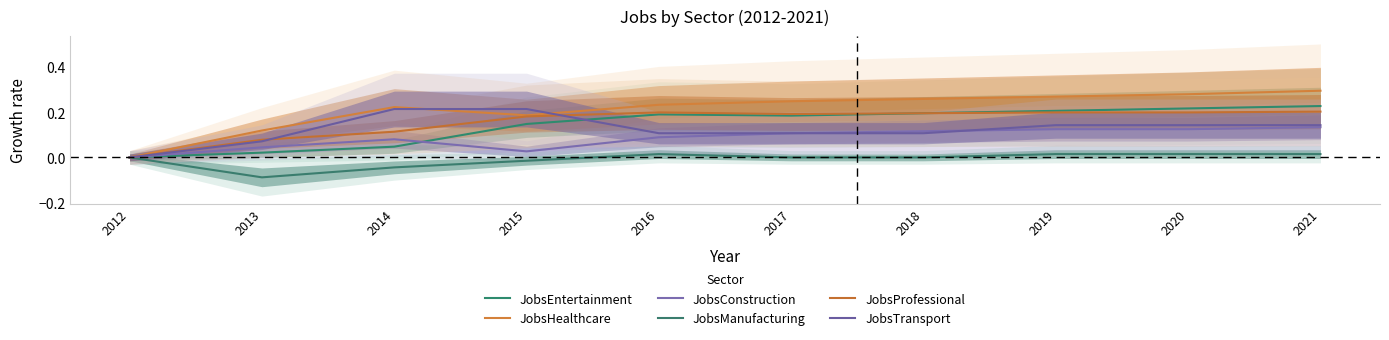

What is the highest value of the JobsEntertainment series?

0.2